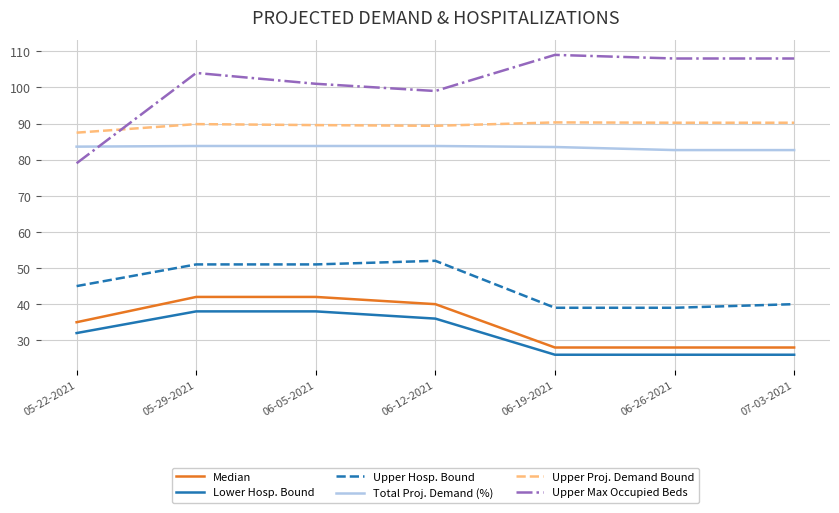

True or false: Lower Hosp. Bound and Upper Max Occupied Beds cross at least once.

False